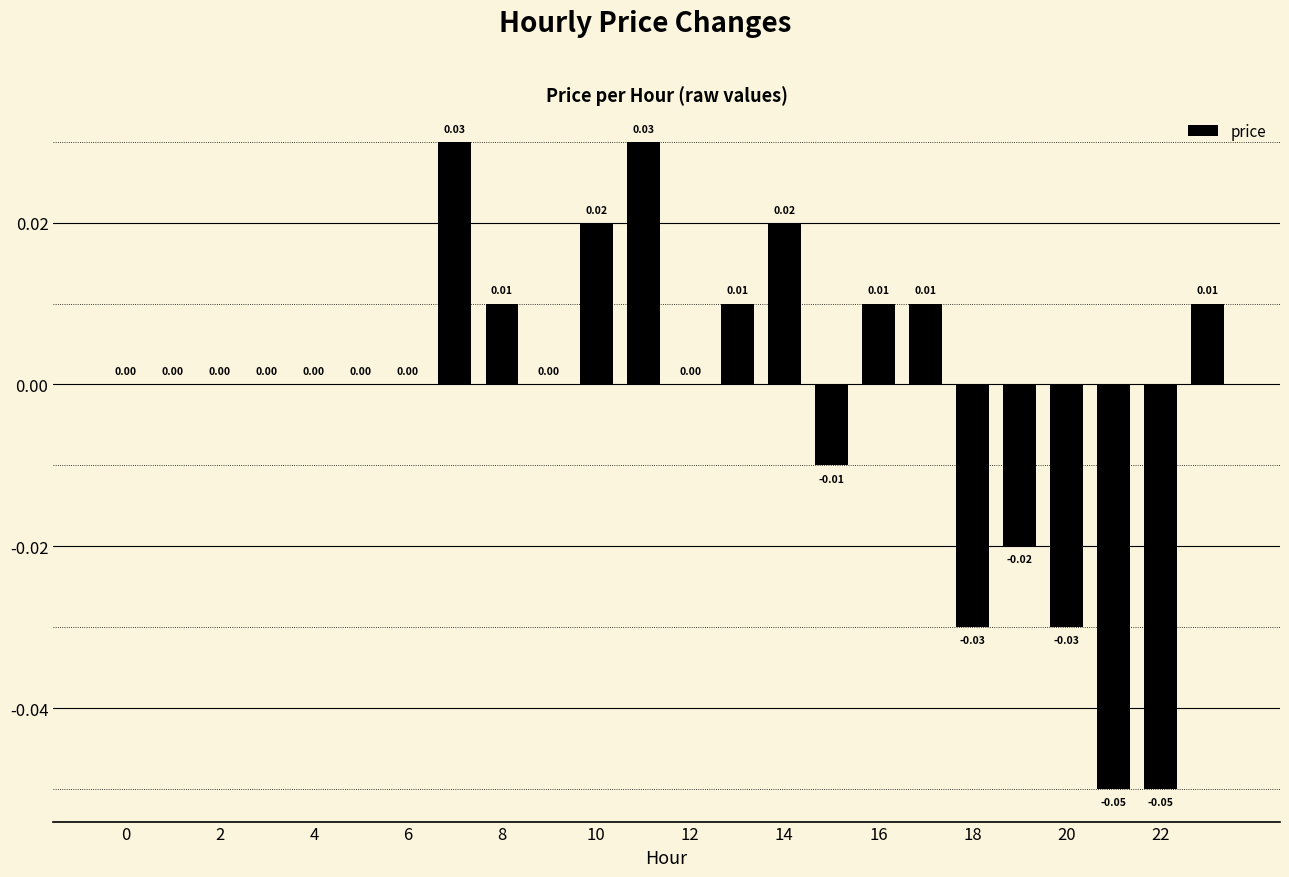

Count the number of data series in this chart.

1